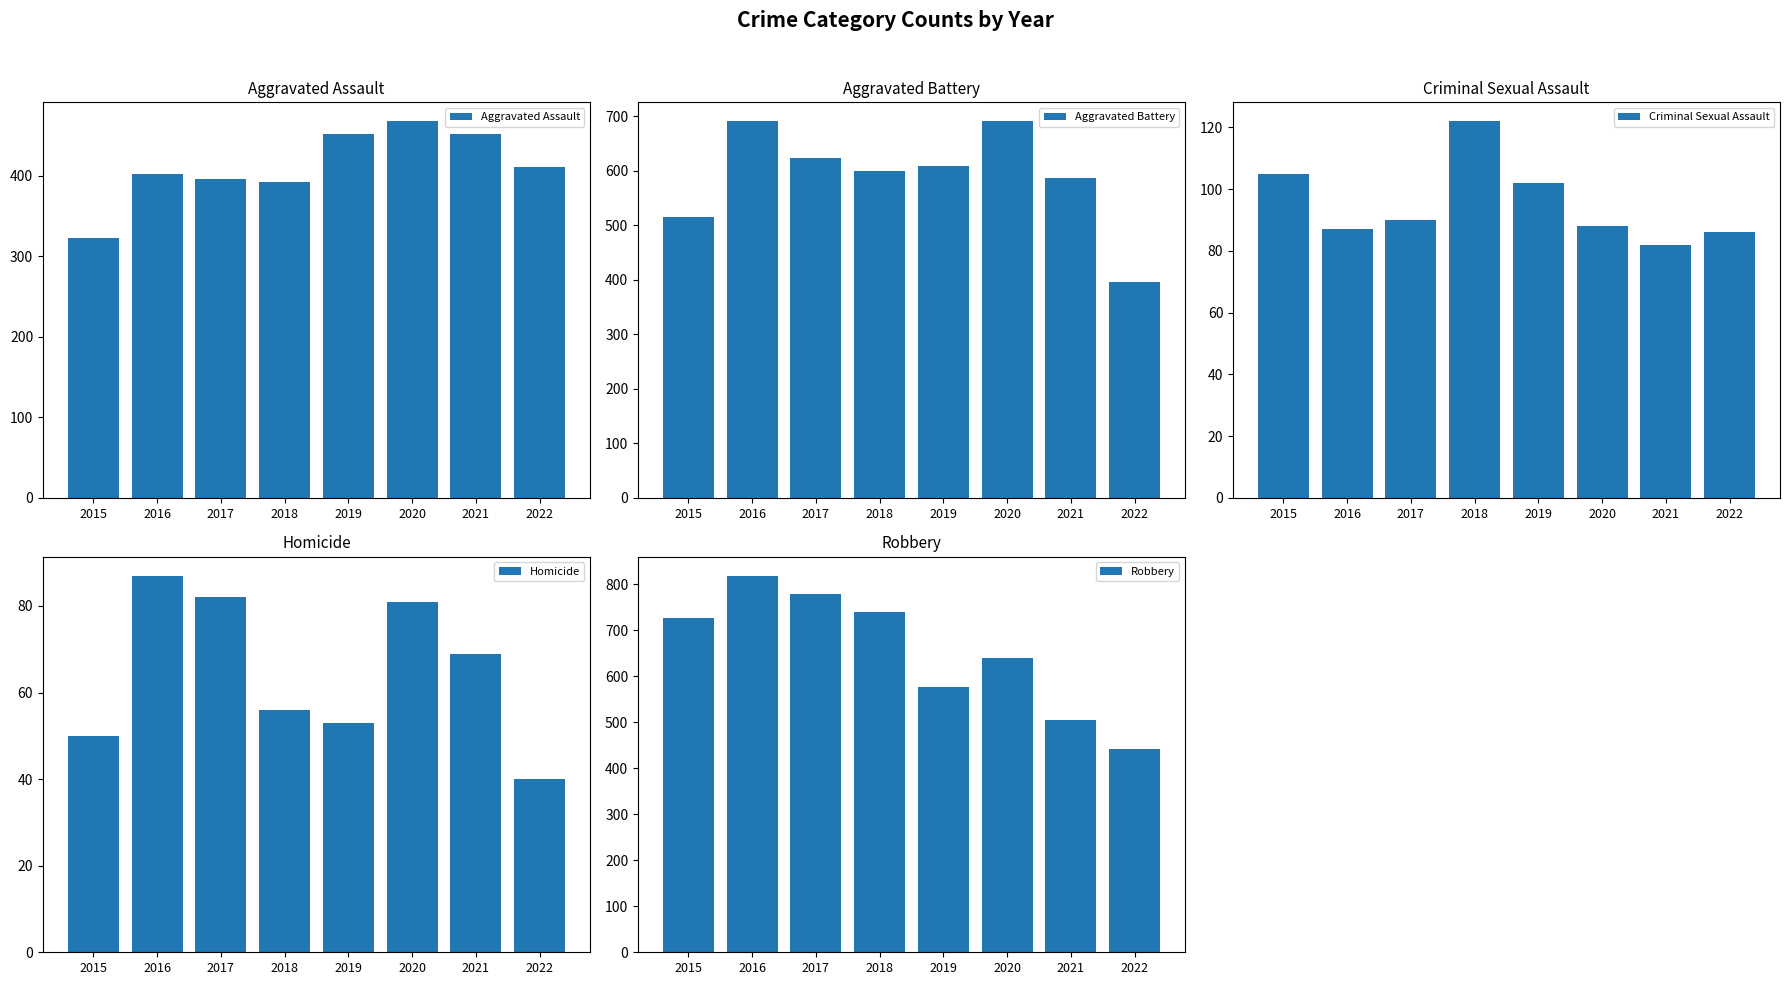

What is the minimum value shown in the chart?

40